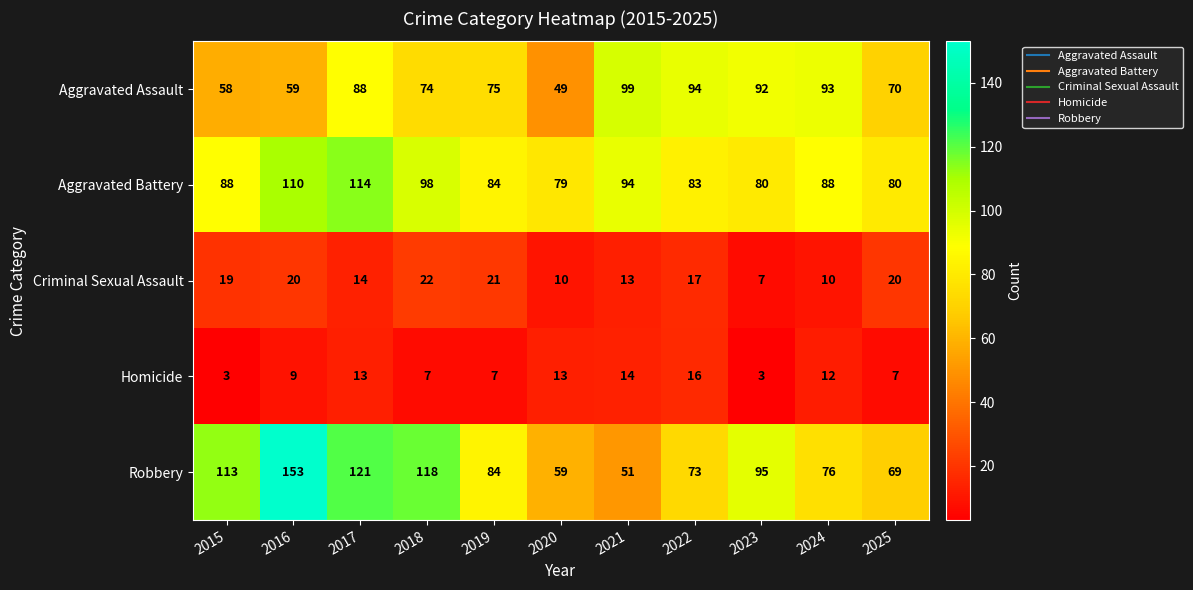

Where is Homicide nearest to the value 9?

2016